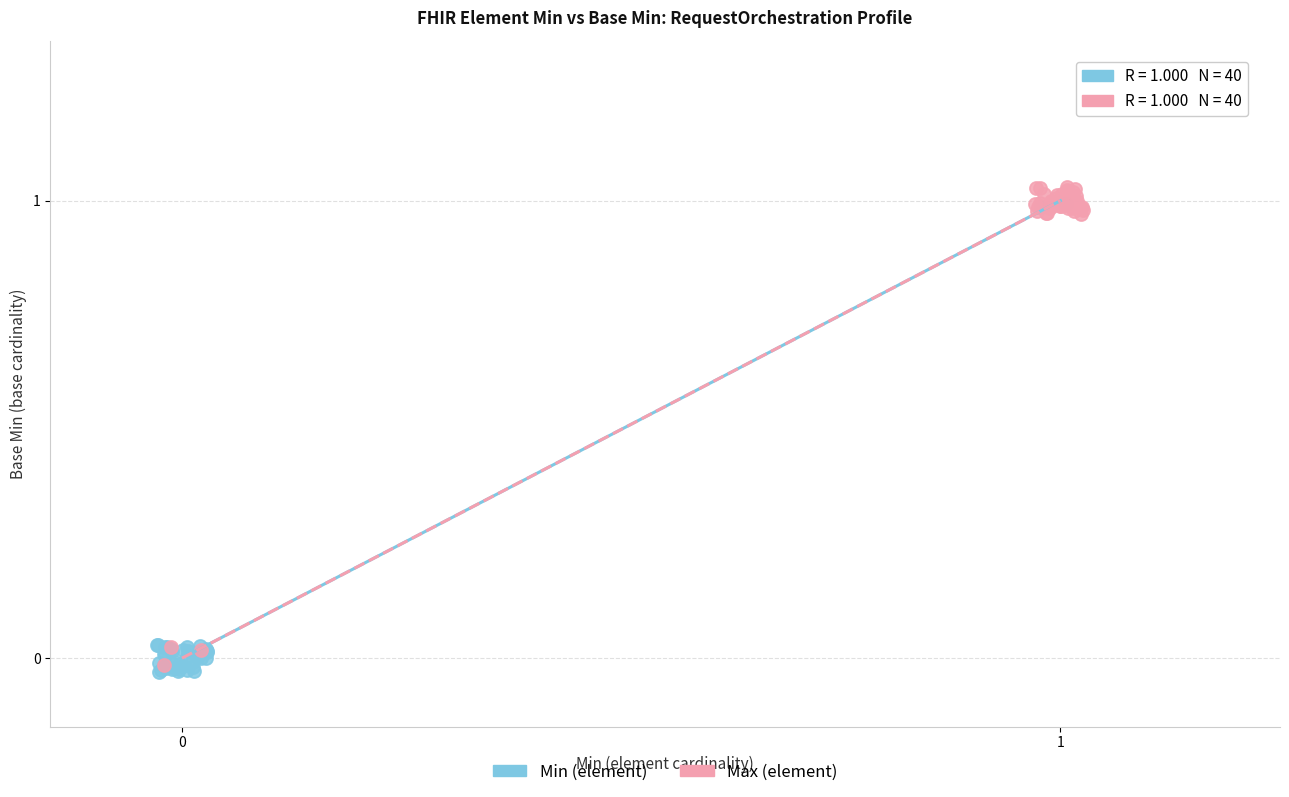

Which series contains the highest Y value?

Max (element)